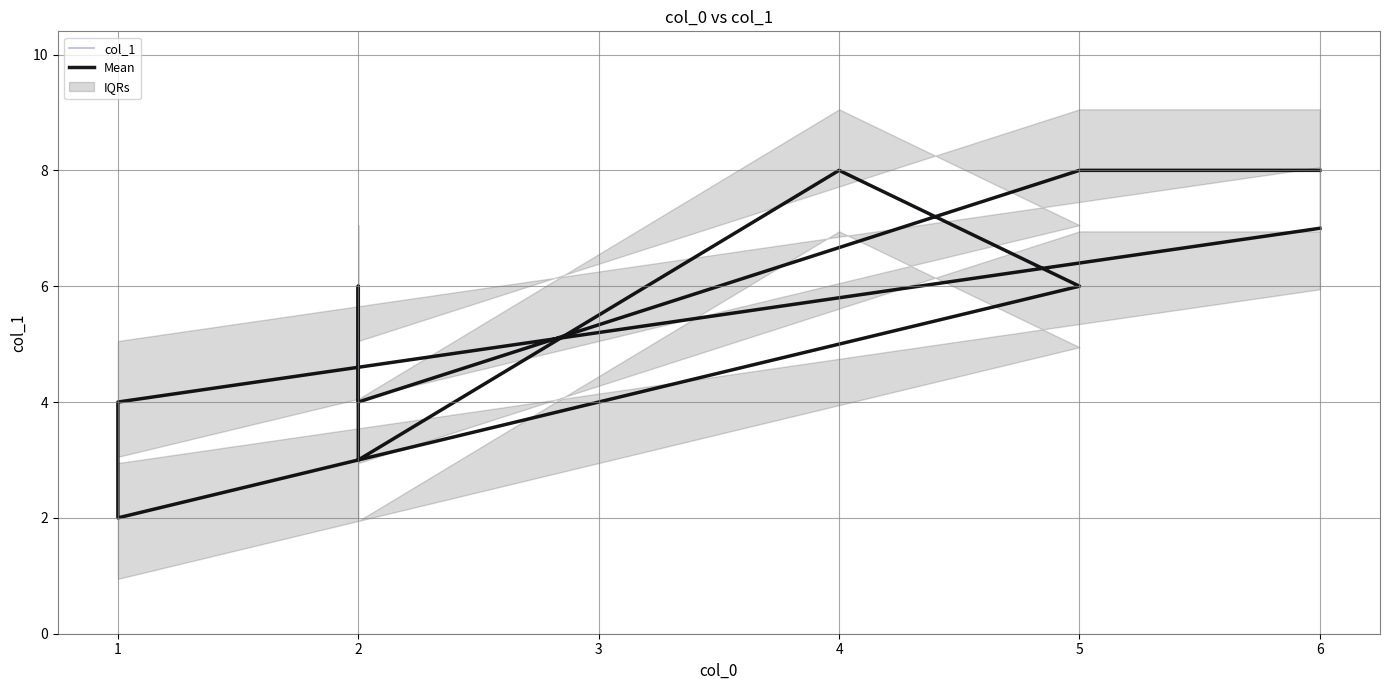

Rank the series at 2 from highest to lowest value.

col_1, Mean